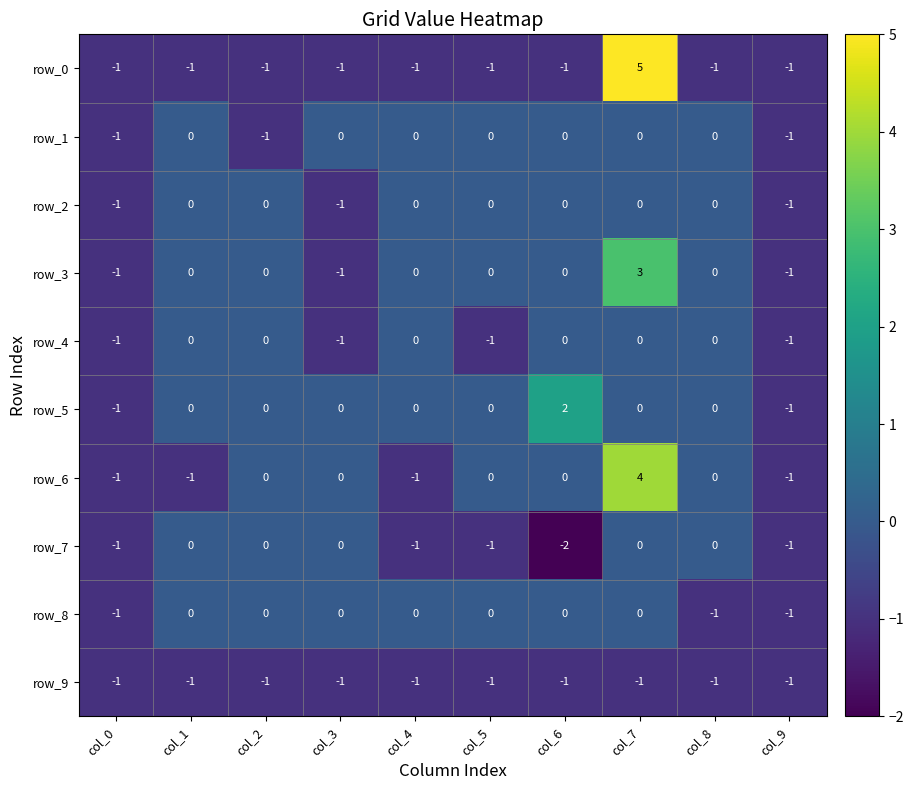

Reading left to right, transcribe all the data shown in this chart.

row_0: -1	-1	-1	-1	-1	-1	-1	5	-1	-1
row_1: -1	0	-1	0	0	0	0	0	0	-1
row_2: -1	0	0	-1	0	0	0	0	0	-1
row_3: -1	0	0	-1	0	0	0	3	0	-1
row_4: -1	0	0	-1	0	-1	0	0	0	-1
row_5: -1	0	0	0	0	0	2	0	0	-1
row_6: -1	-1	0	0	-1	0	0	4	0	-1
row_7: -1	0	0	0	-1	-1	-2	0	0	-1
row_8: -1	0	0	0	0	0	0	0	-1	-1
row_9: -1	-1	-1	-1	-1	-1	-1	-1	-1	-1